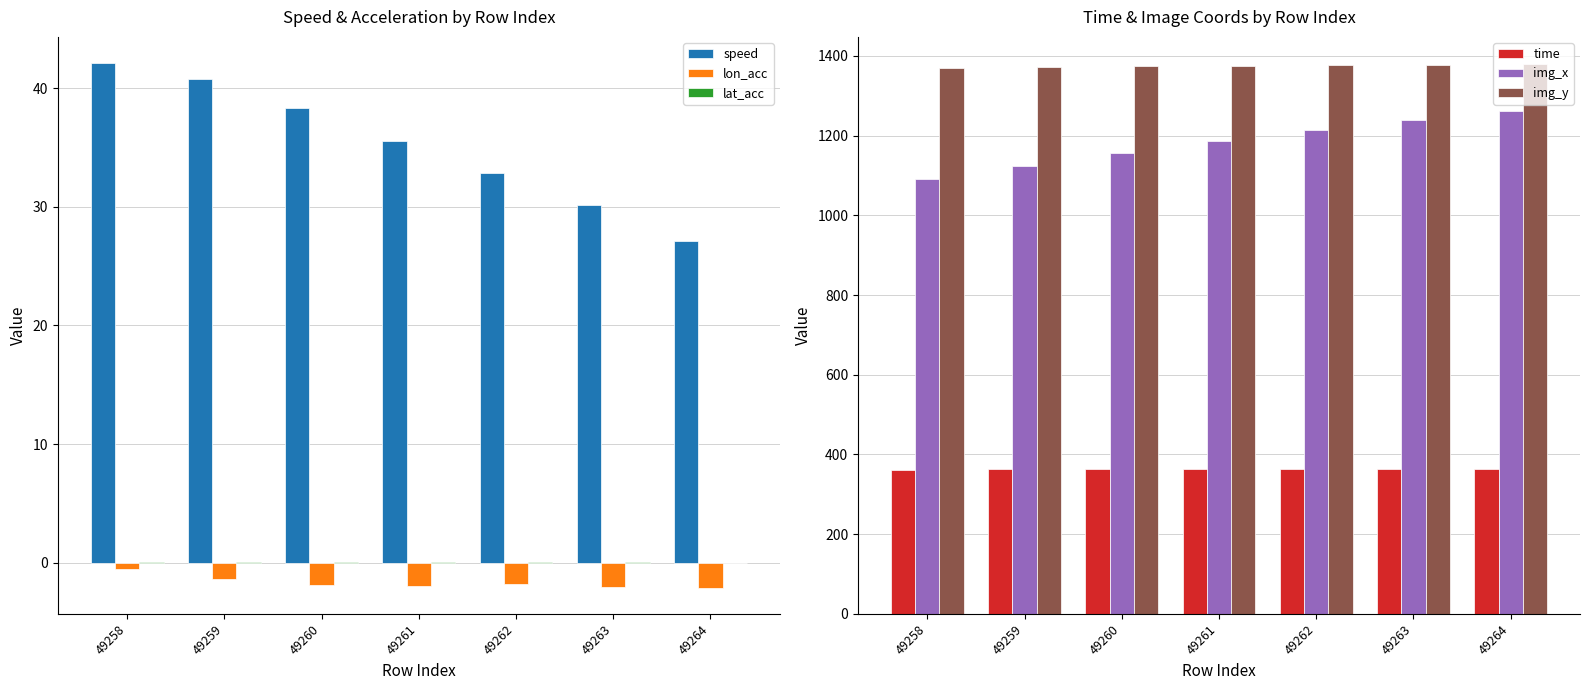

At which category is the sum across all series the highest?

49264